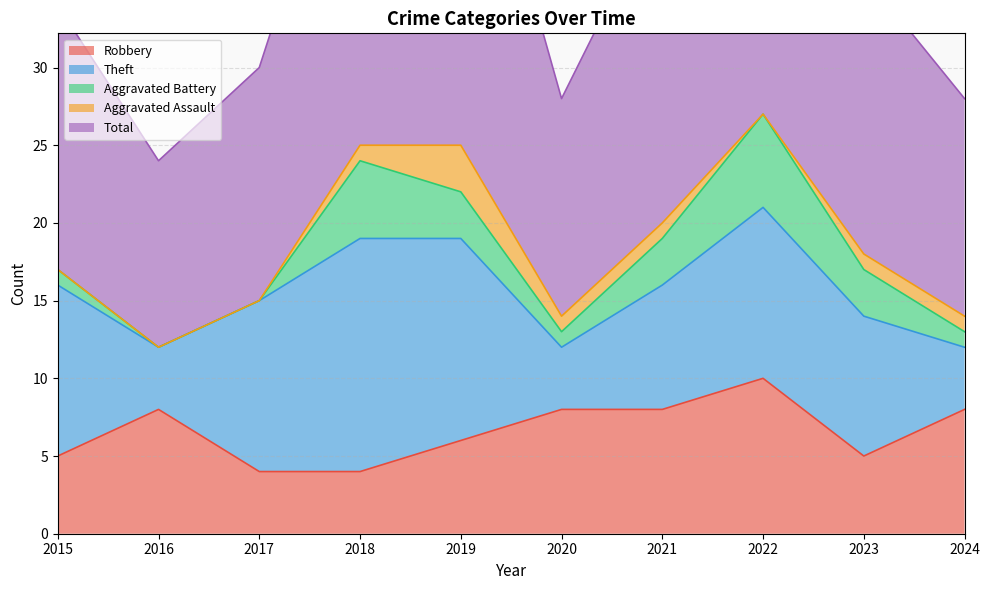

The value of Robbery at 2020 is 3. True or false?

False